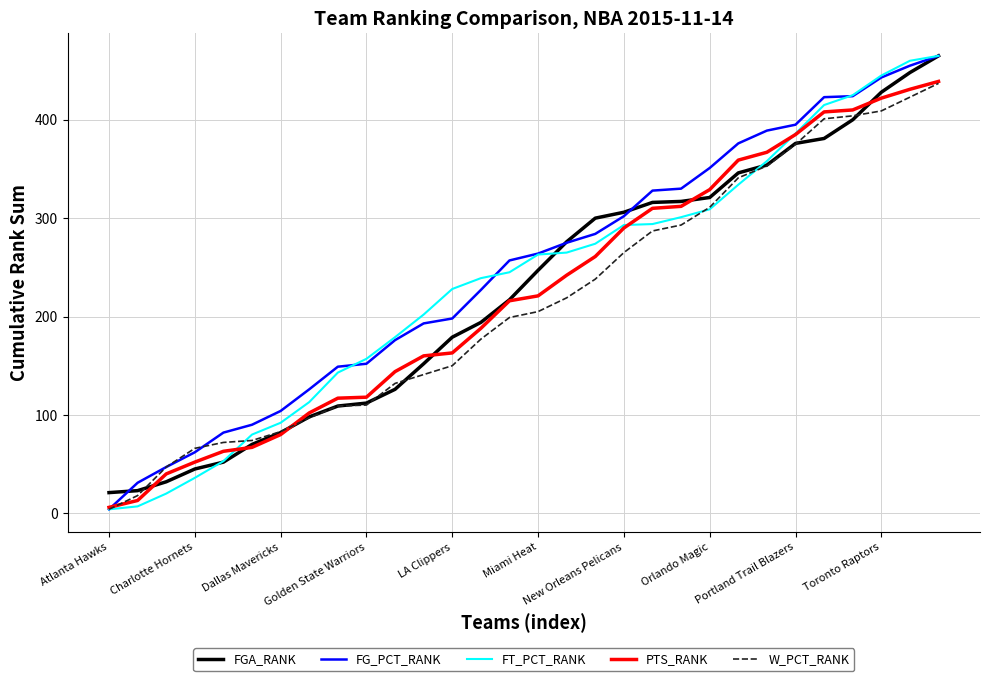

What is the maximum value shown in the chart?

465